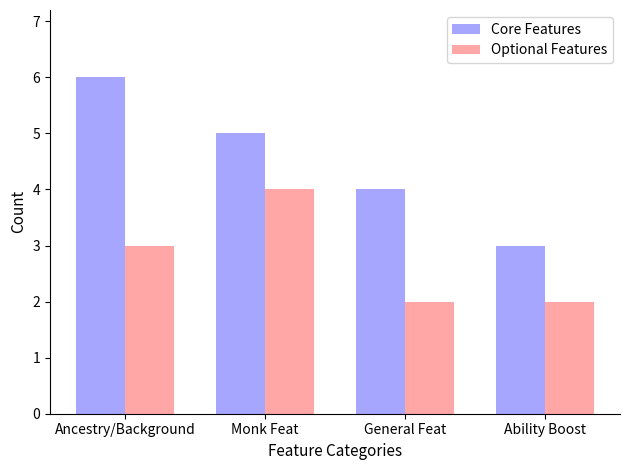

What is the sum of all Optional Features values?

11